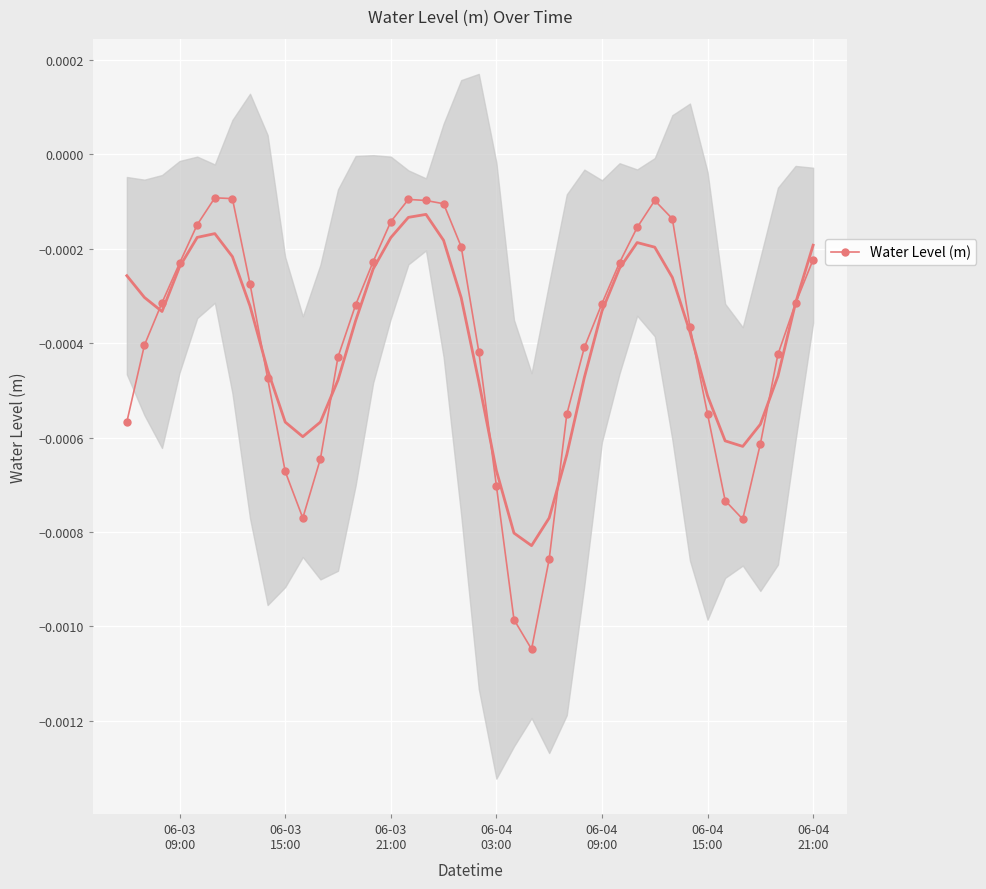

The chart shows a value of -0.0 at 06-04
09:00. True or false?

True